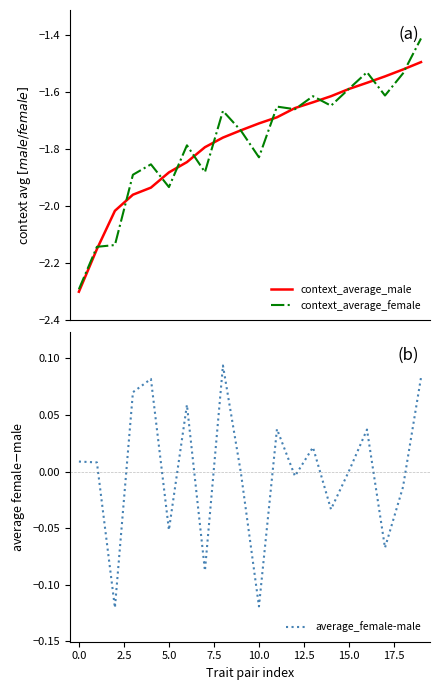

What is the minimum value for context_average_male?

-2.3